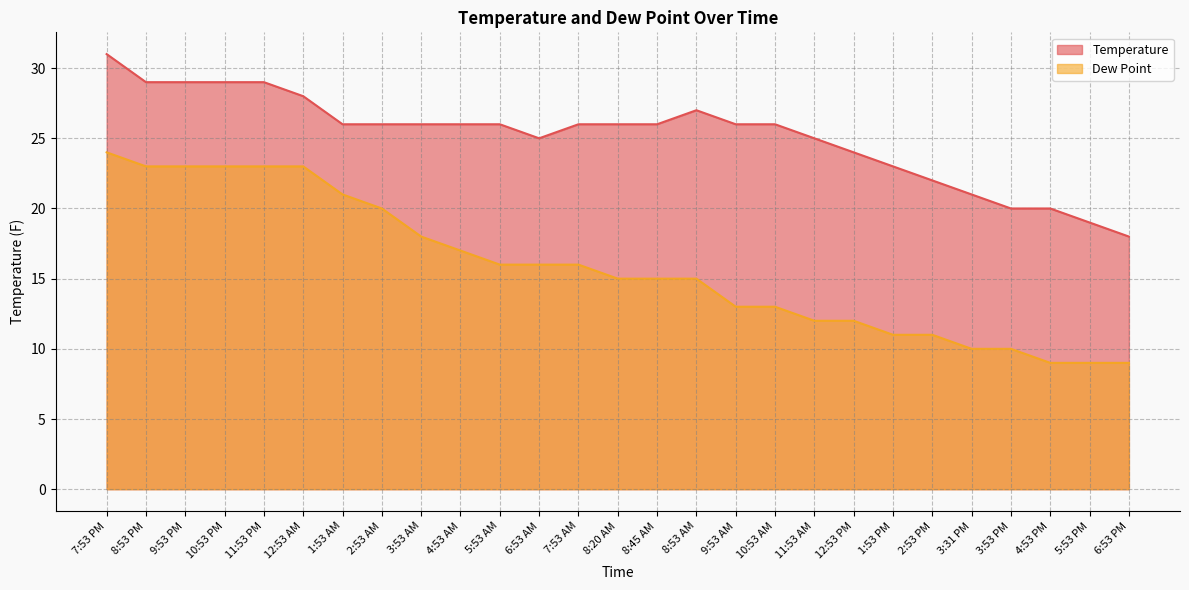

What is the label of the 23rd point from the right?

11:53 PM